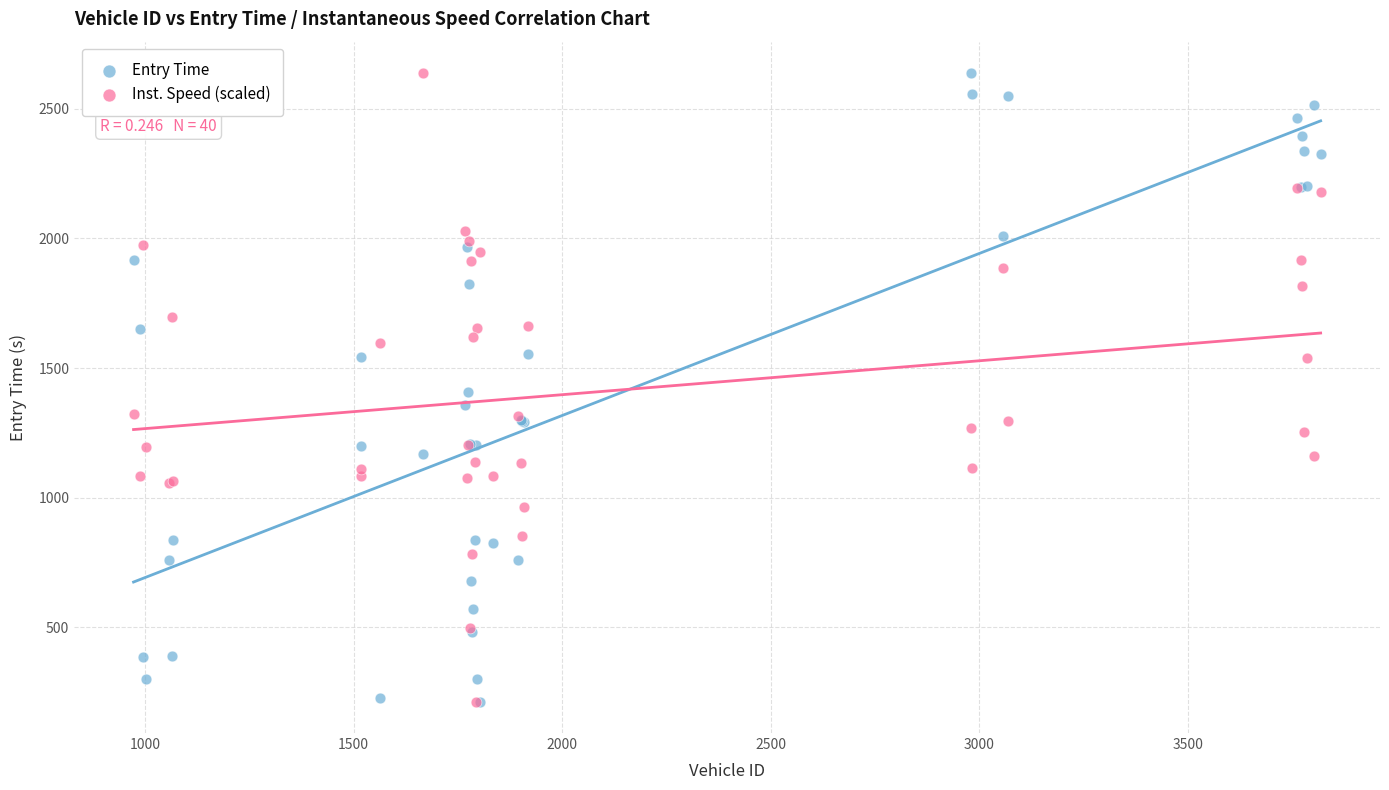

What are all the series names shown in the legend?

Entry Time, Inst. Speed (scaled)